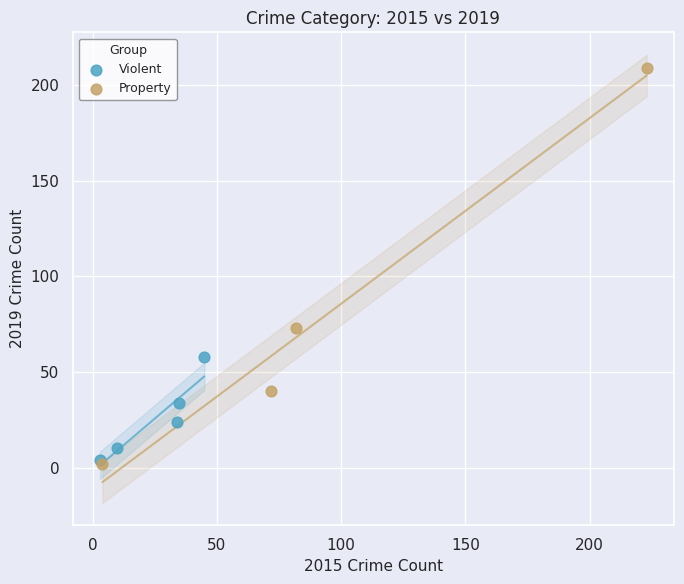

Which series contains the highest Y value?

Property